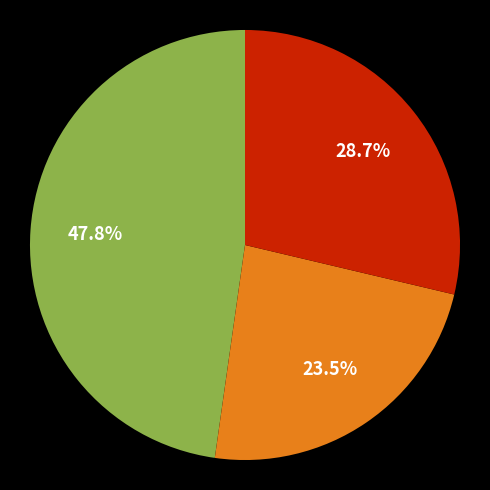

How many segments does this pie chart have?

3